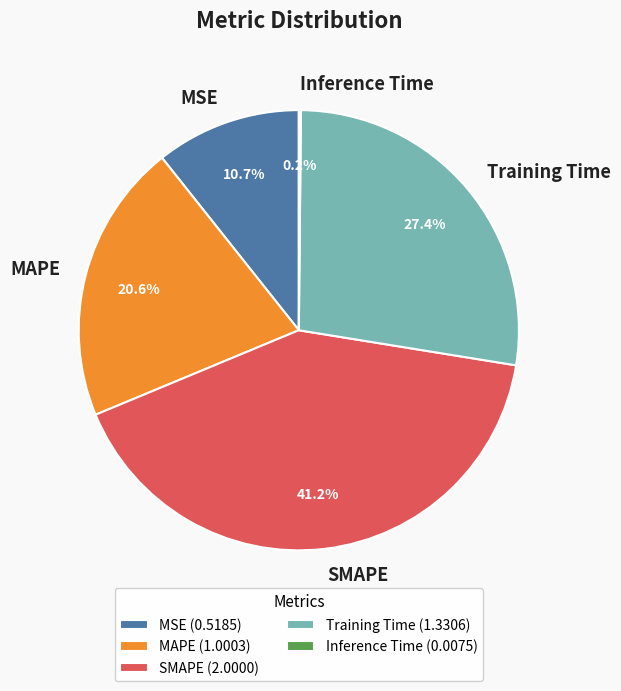

The SMAPE slice represents 29% of the pie. True or false?

False